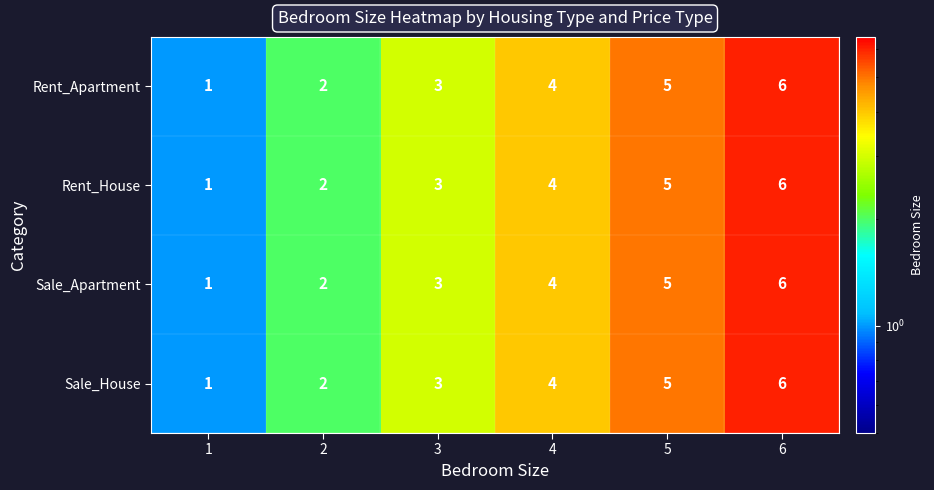

At which category is the sum across all series the highest?

6